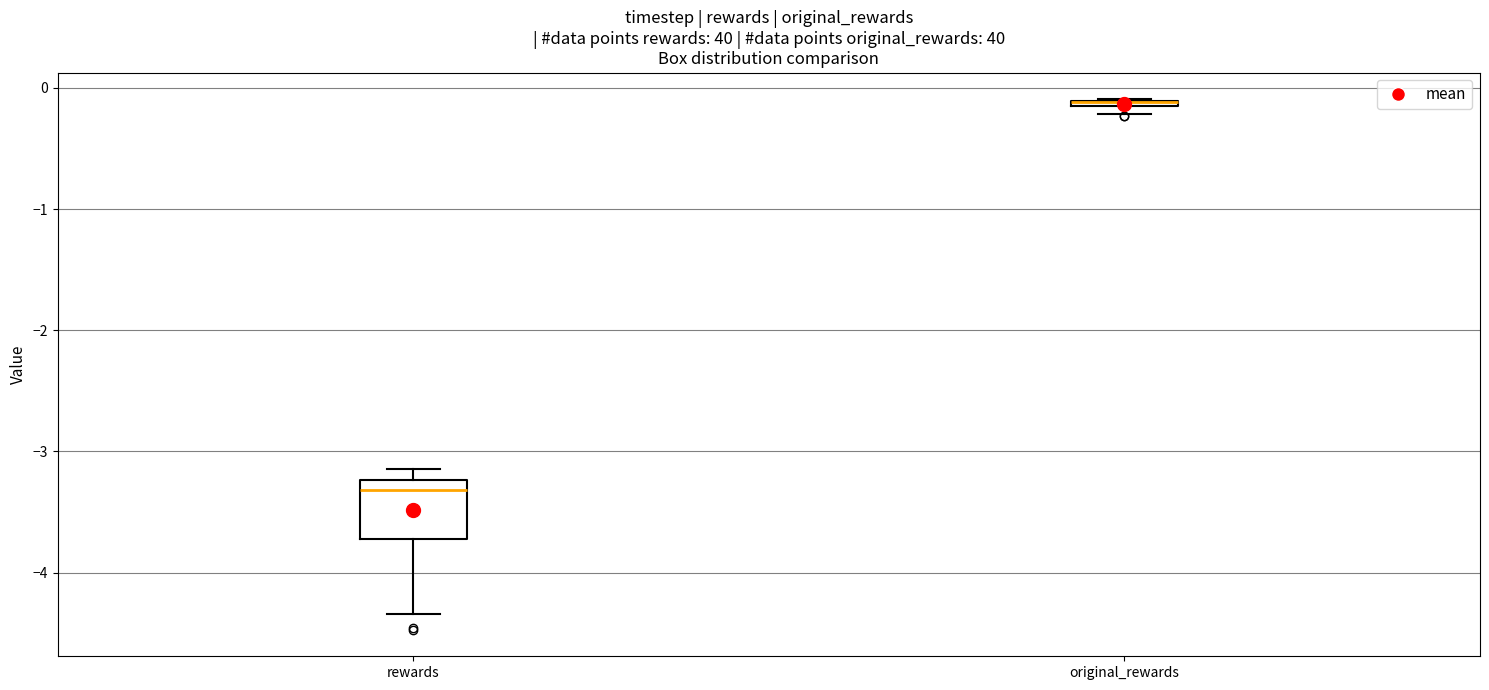

Where is the upper edge of the box for rewards on the y-axis? The values are not printed on the chart, so give them approximately, as read against the axis.

-3.2